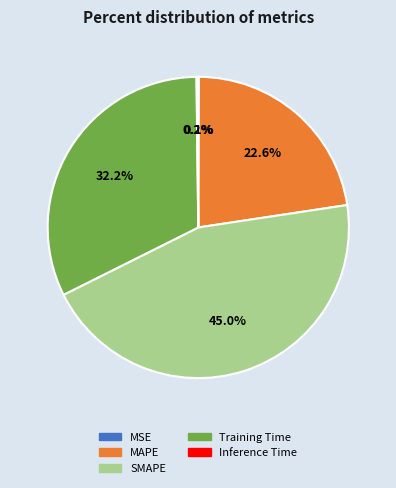

Is there a majority slice in this chart?

No